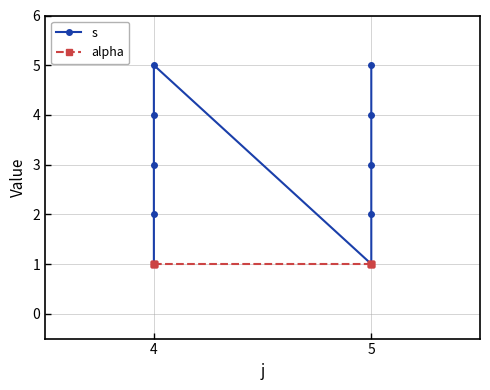

Between 4 and 5, which series saw the biggest shift?

s